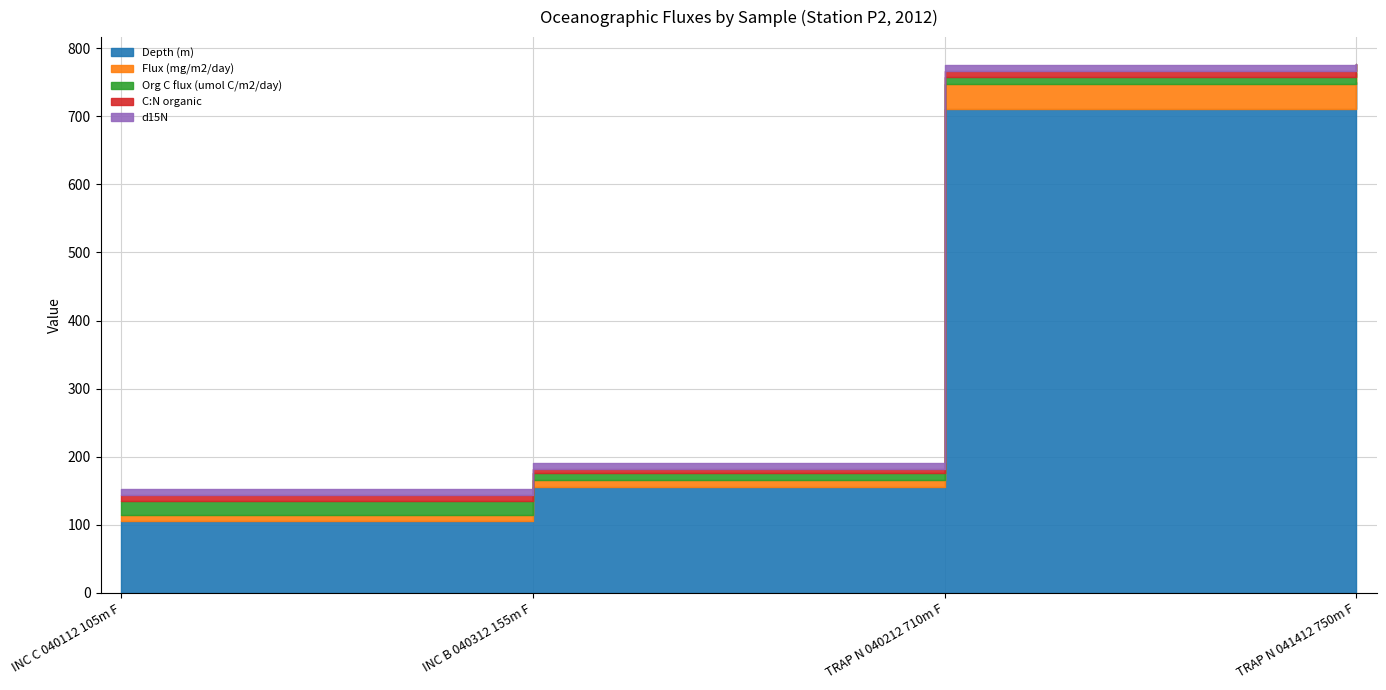

How many lines are shown in the chart?

5